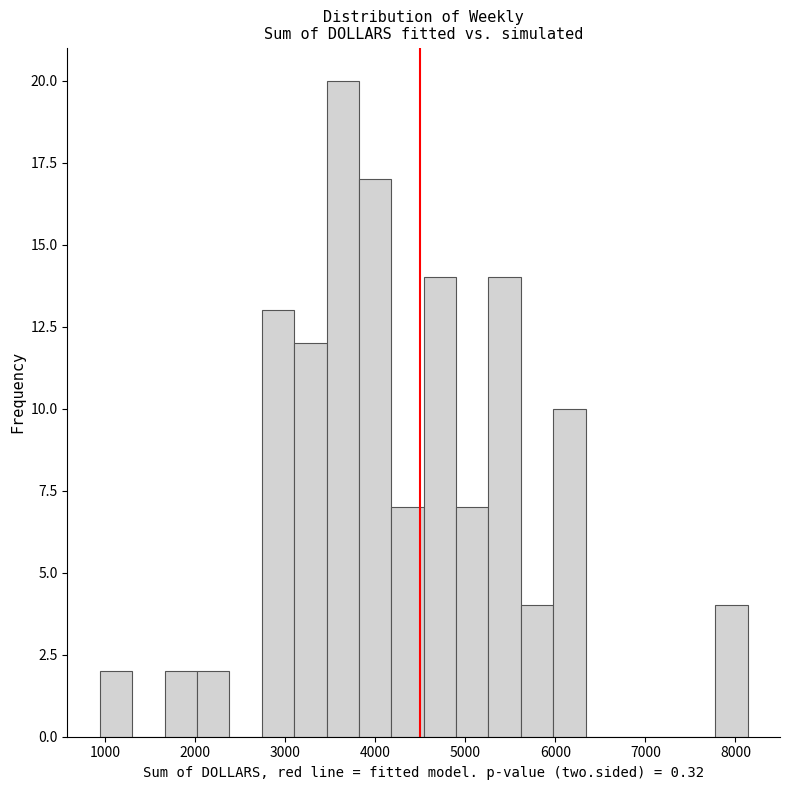

Around what value on the x-axis is the tallest bar? Give the approximate position of its centre, as read against the axis.

3600